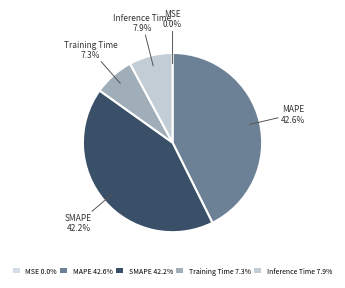

What percentage is NOT represented by SMAPE?

57.8%